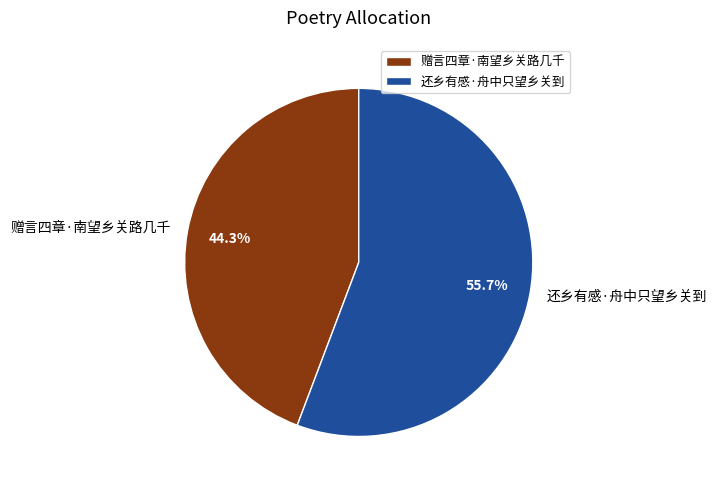

To the nearest percent, what percentage of the pie is 赠言四章·南望乡关路几千?

44%